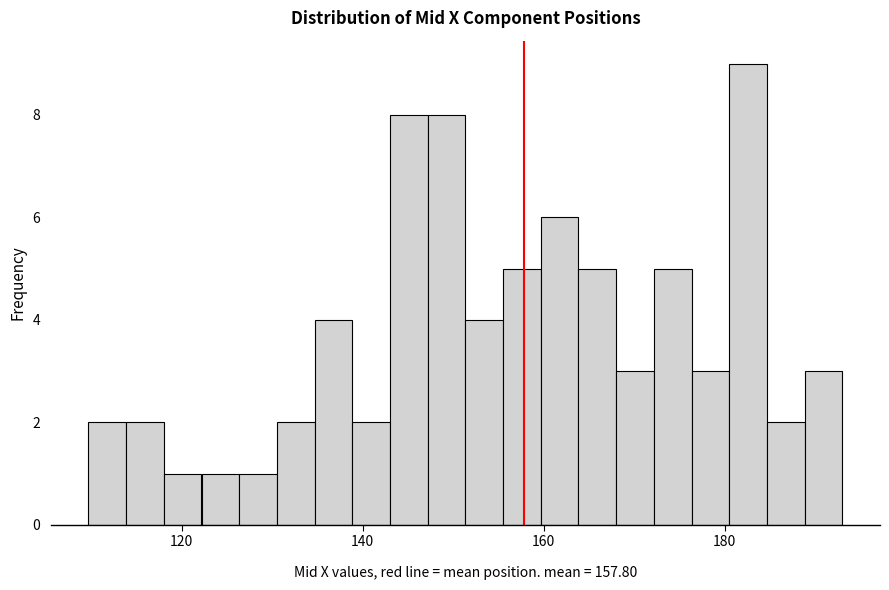

Around what value on the x-axis is the tallest bar? Give the approximate position of its centre, as read against the axis.

182